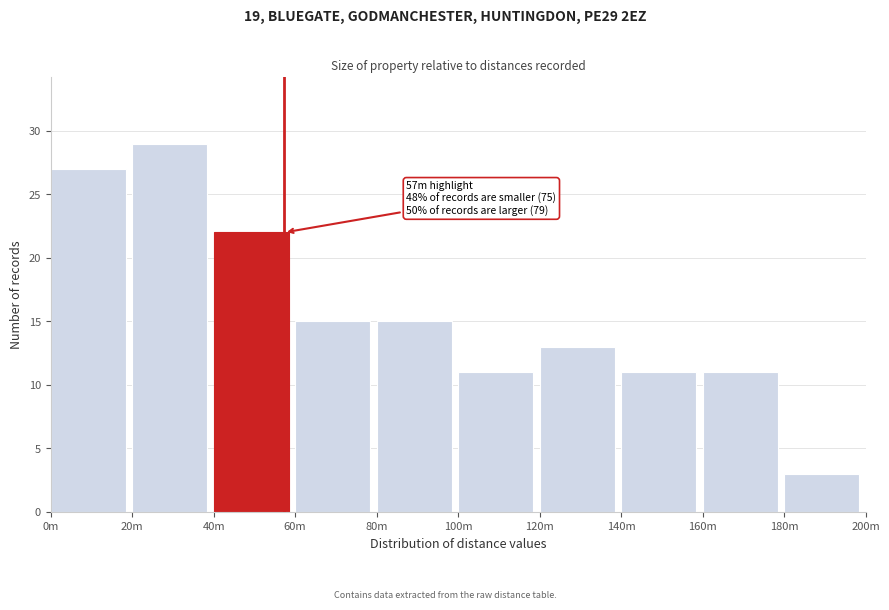

Reading right to left, extract all data points from this chart.

3	11	11	13	11	15	15	22	29	27